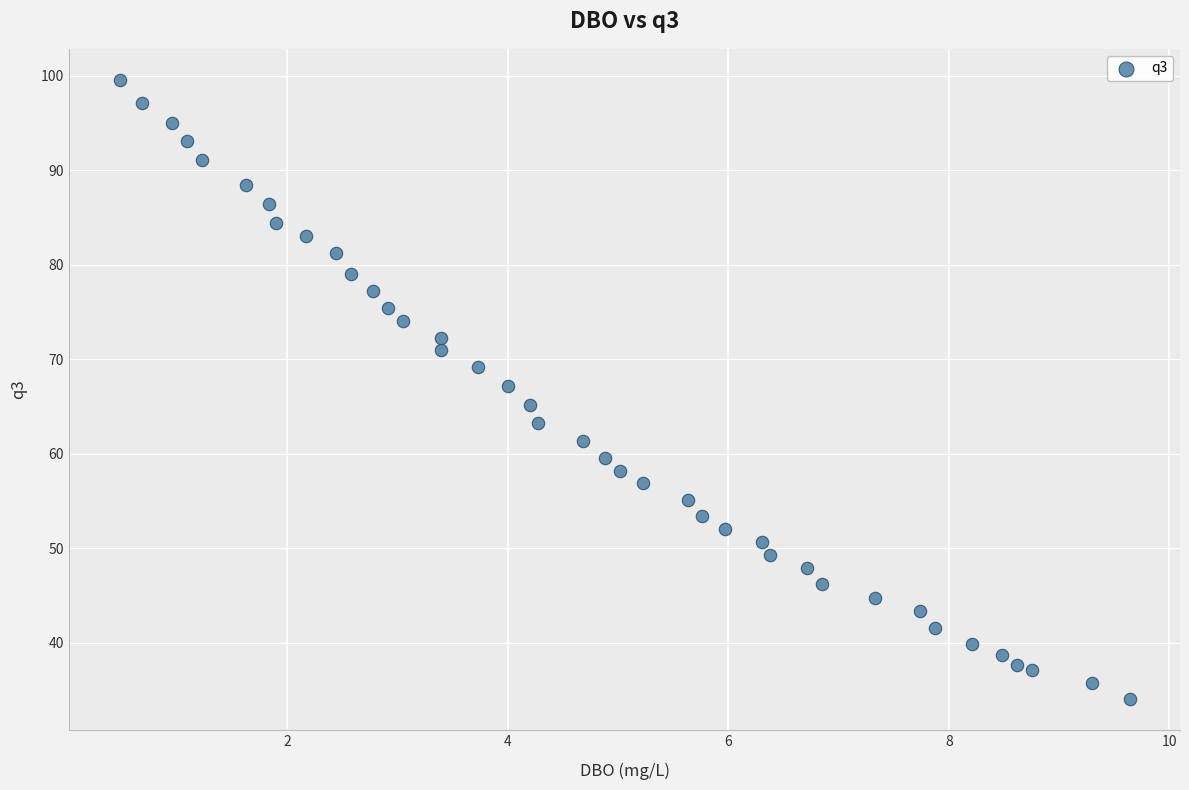

What is the range of Y values (max minus min)?

65.6